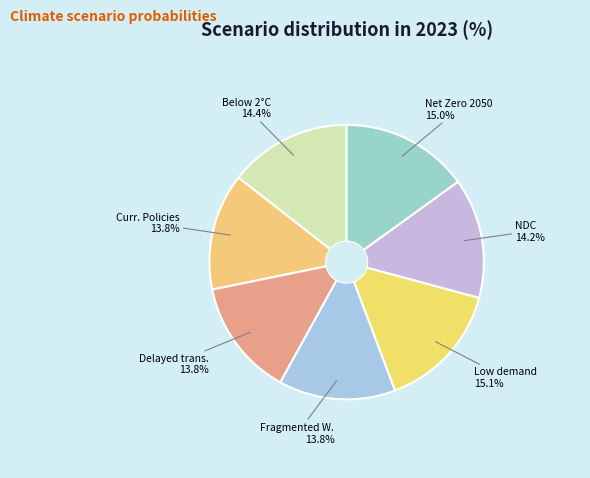

Between Low demand and Delayed trans., which is larger?

Low demand